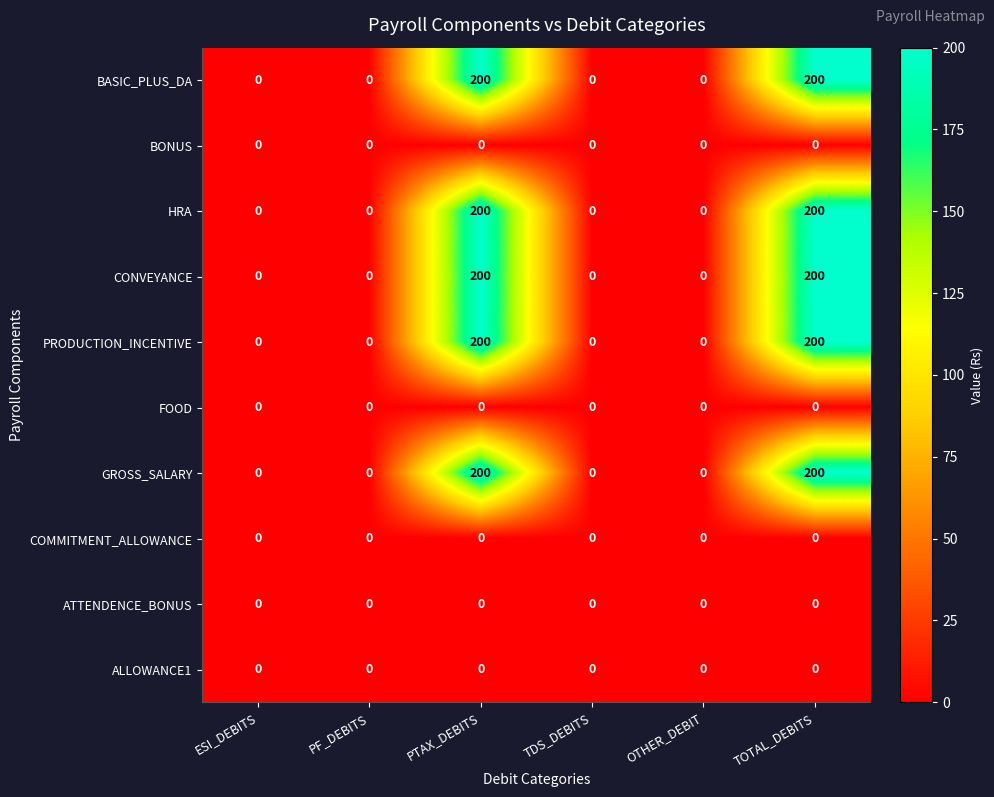

Count the number of data series in this chart.

10